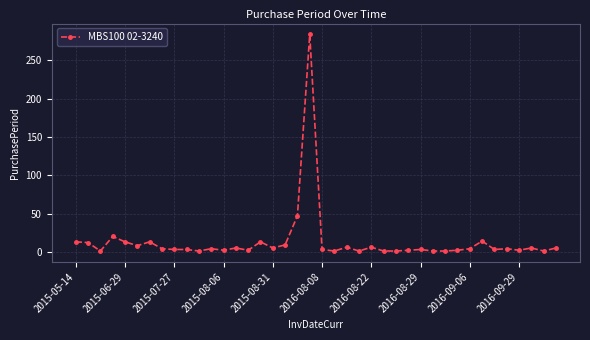

True or false: the data has more than 0 interior local peaks.

True